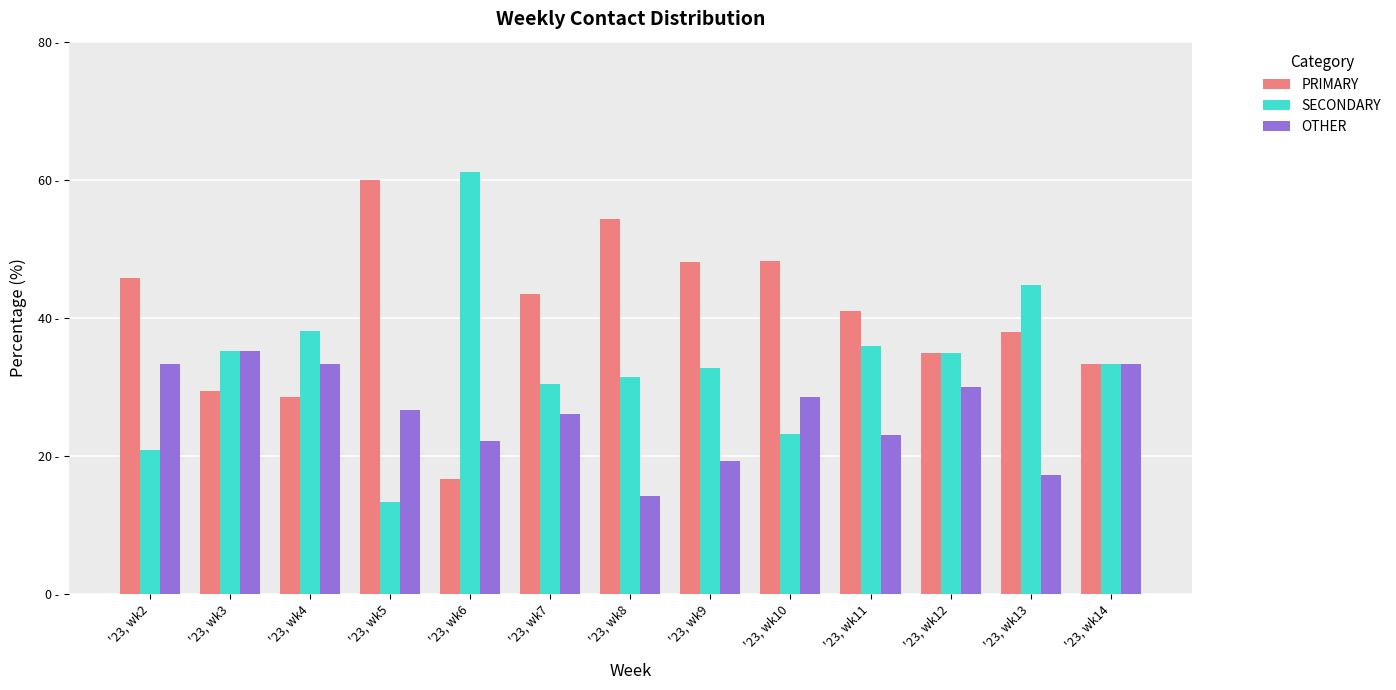

Does the chart contain stacked bars?

No